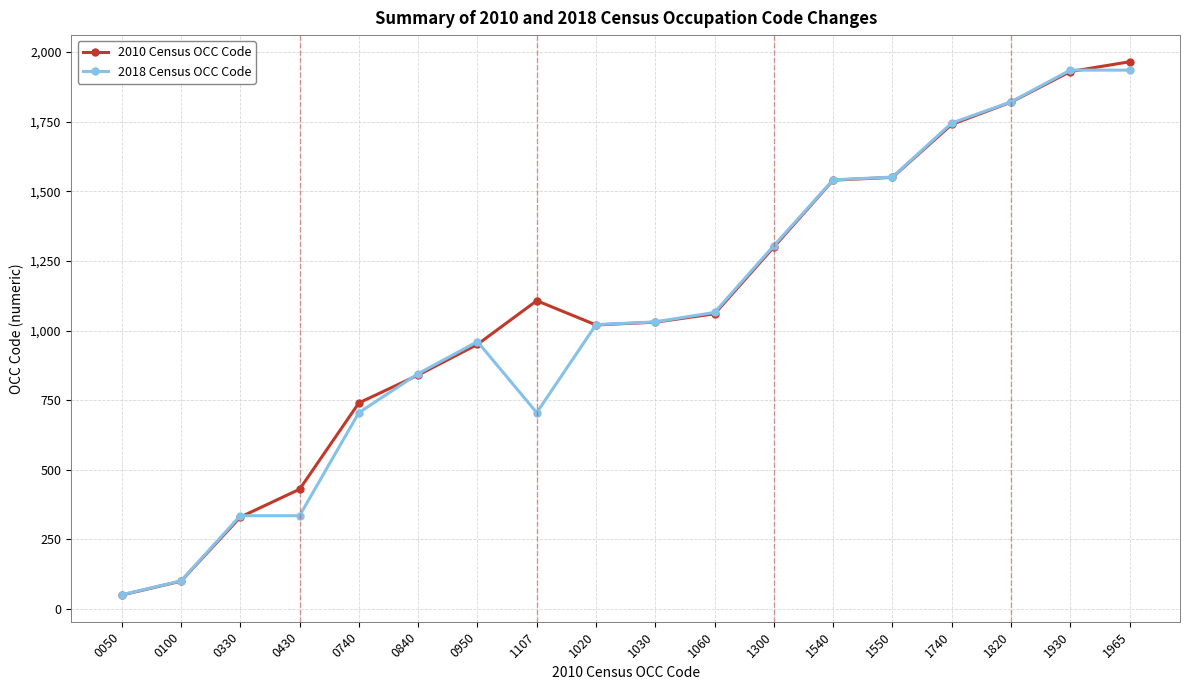

What is the maximum value for 2018 Census OCC Code?

1935